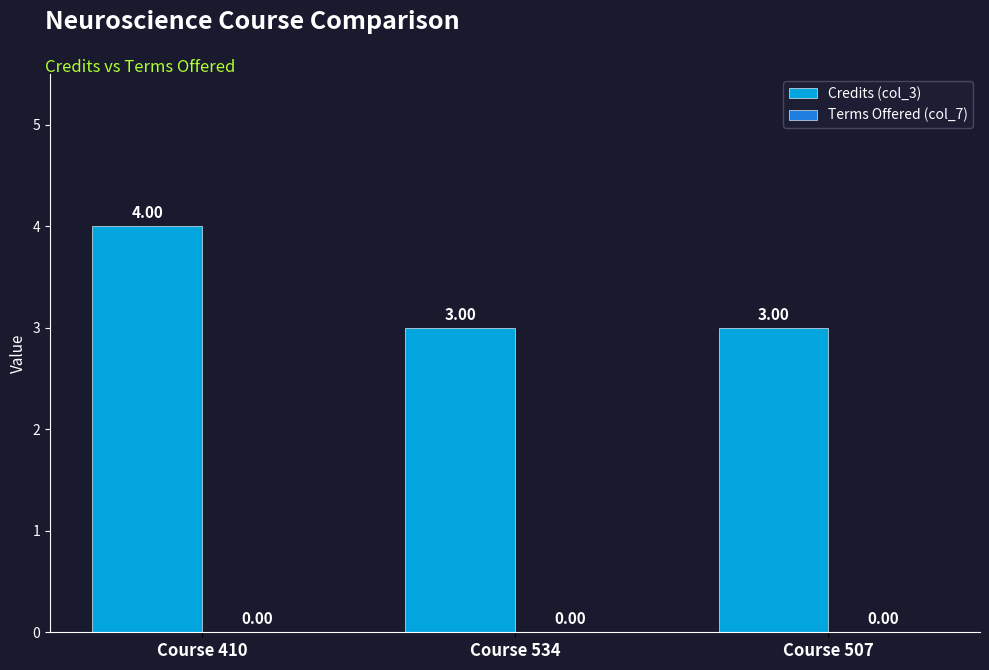

Are the bars horizontal?

No